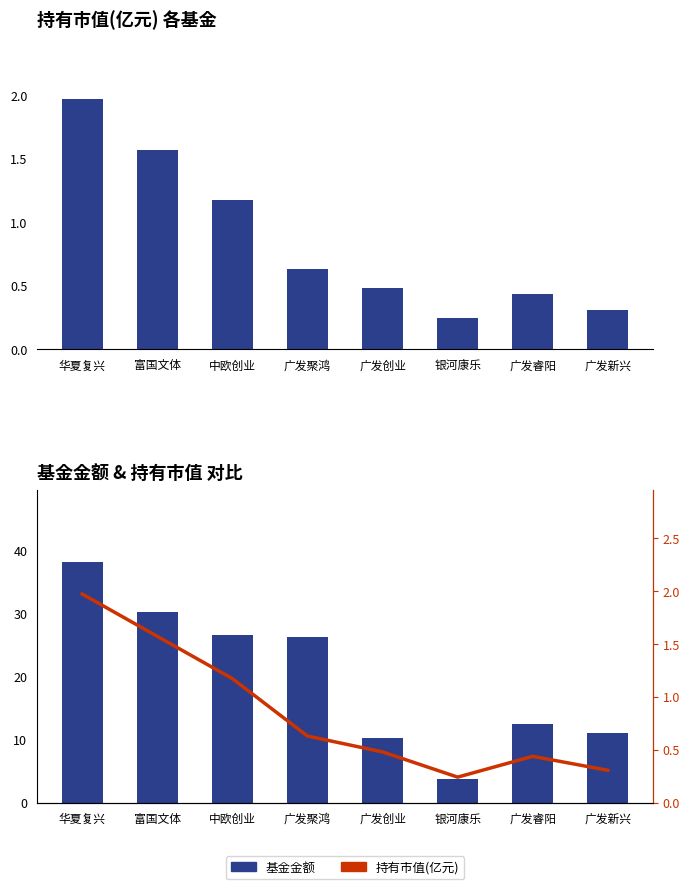

What is the sum of all 持有市值(亿元) values?

6.8